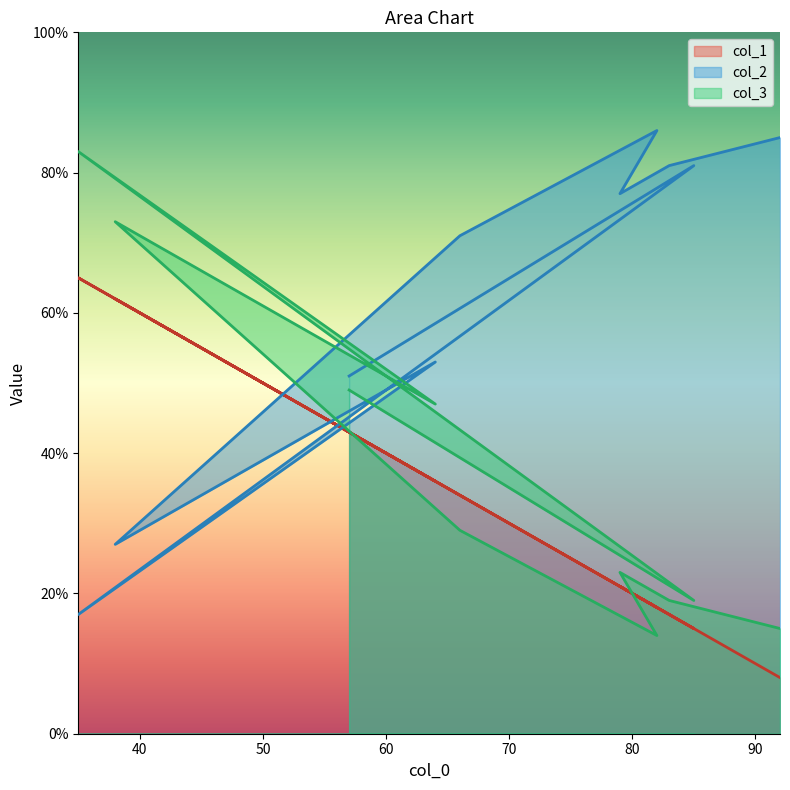

Which category has the highest value in the col_3 series?

35